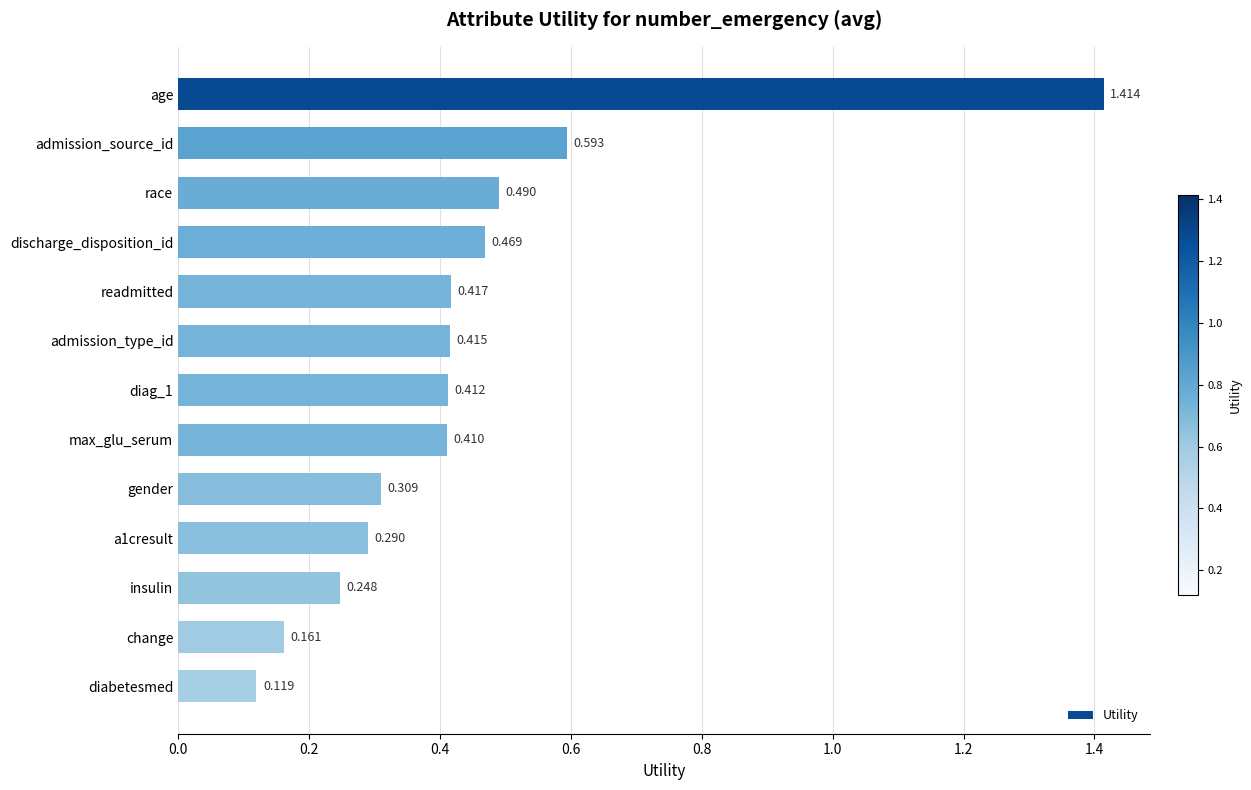

What is the label of the 2nd bar from the bottom?

change